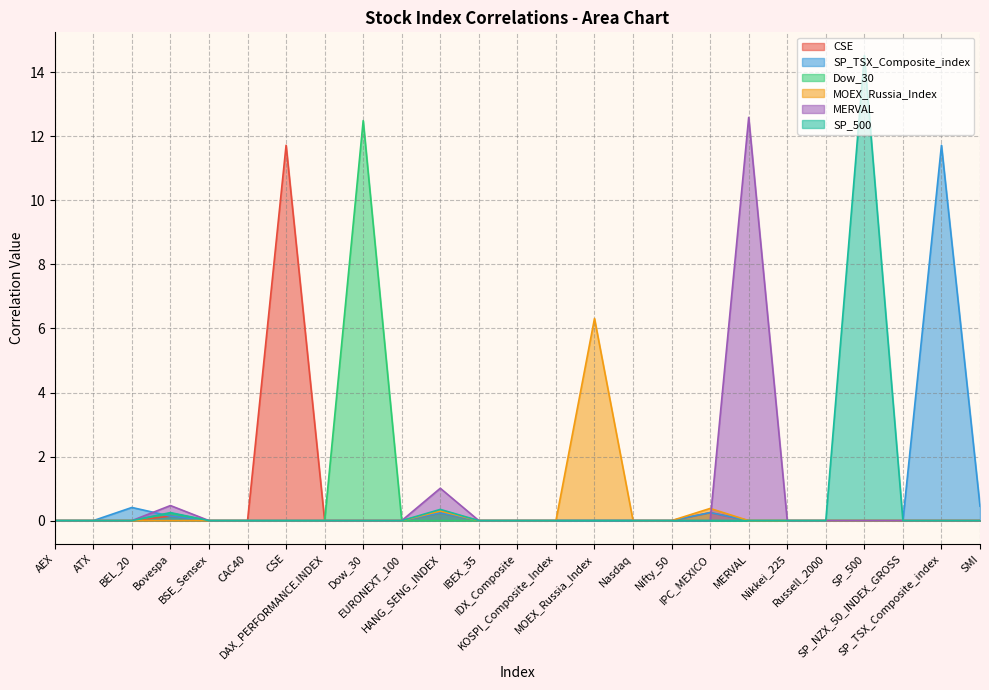

How many values in the MERVAL series exceed 0?

3